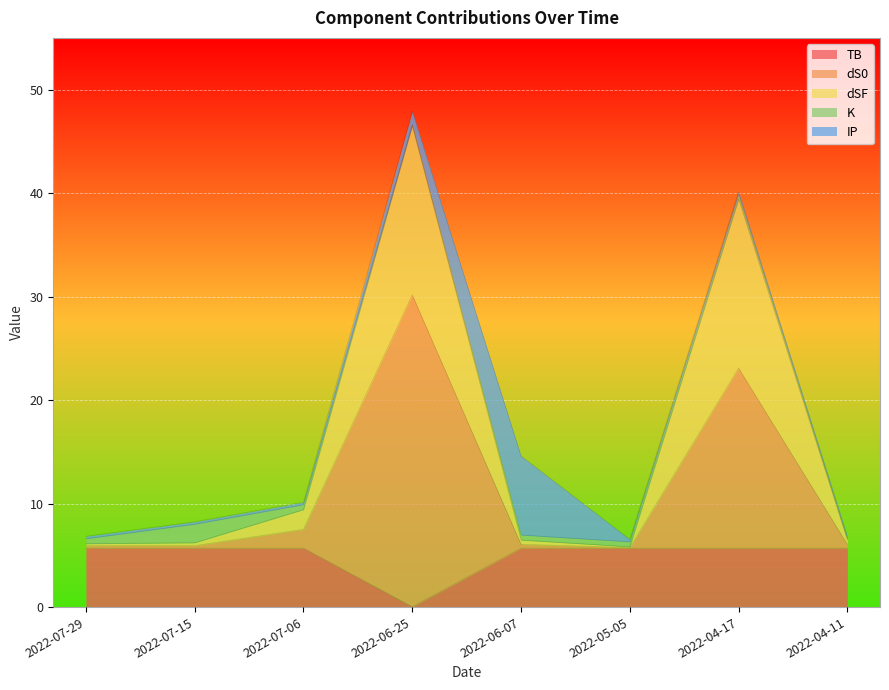

True or false: dSF and TB intersect in this chart.

False